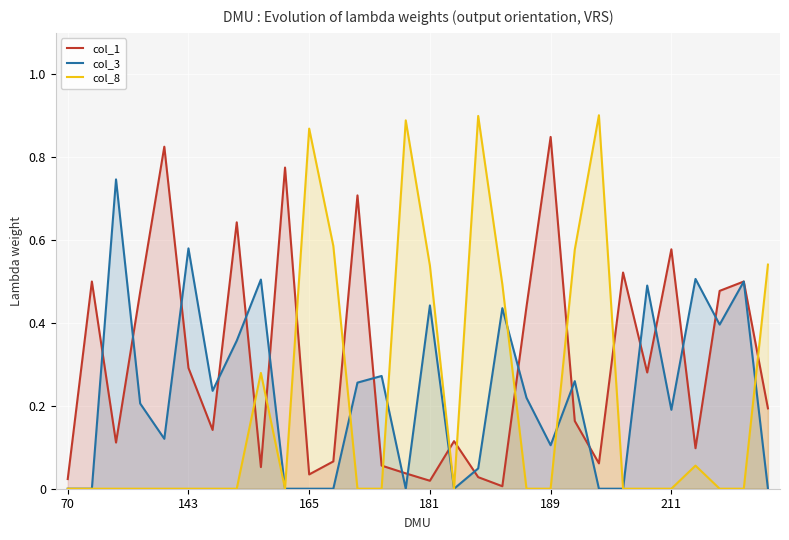

True or false: col_1 has a value of 0.0 at 8.

False